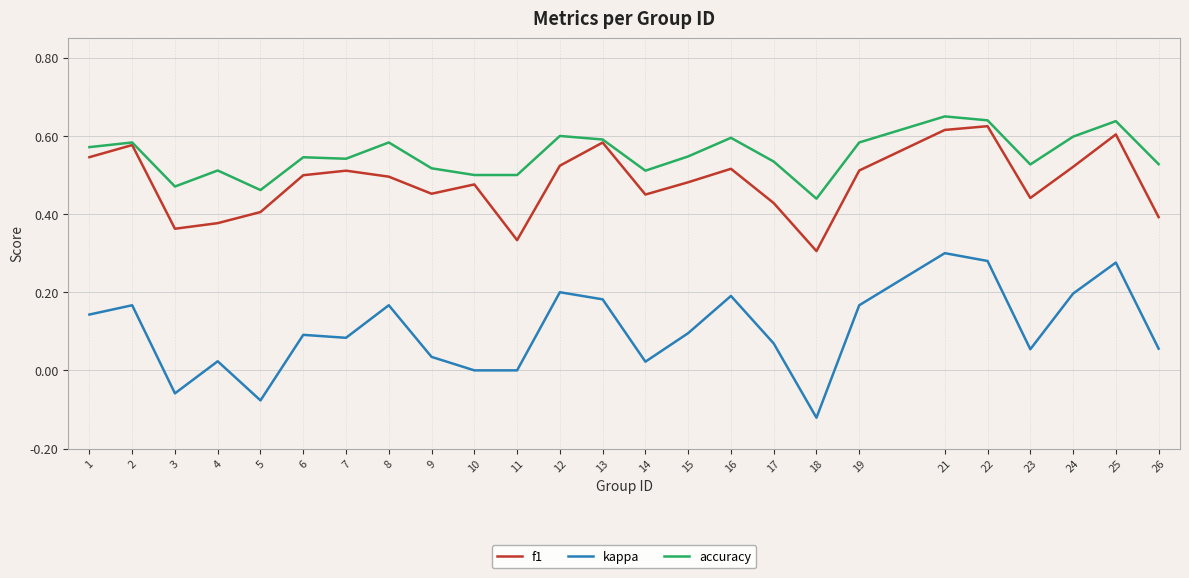

Which series has the largest range (max minus min)?

kappa